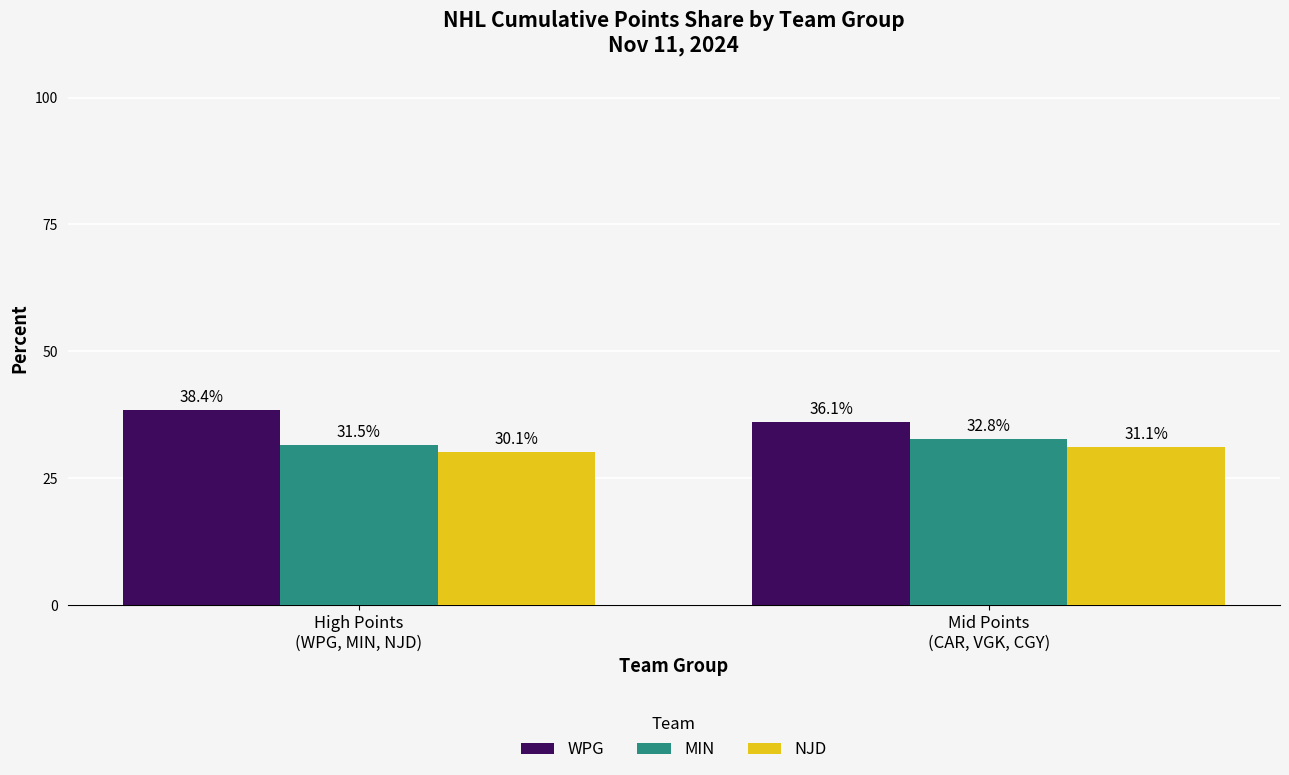

Reading right to left, transcribe all the data shown in this chart.

WPG: Mid Points
(CAR, VGK, CGY)=36.1	High Points
(WPG, MIN, NJD)=38.4
MIN: Mid Points
(CAR, VGK, CGY)=32.8	High Points
(WPG, MIN, NJD)=31.5
NJD: Mid Points
(CAR, VGK, CGY)=31.1	High Points
(WPG, MIN, NJD)=30.1